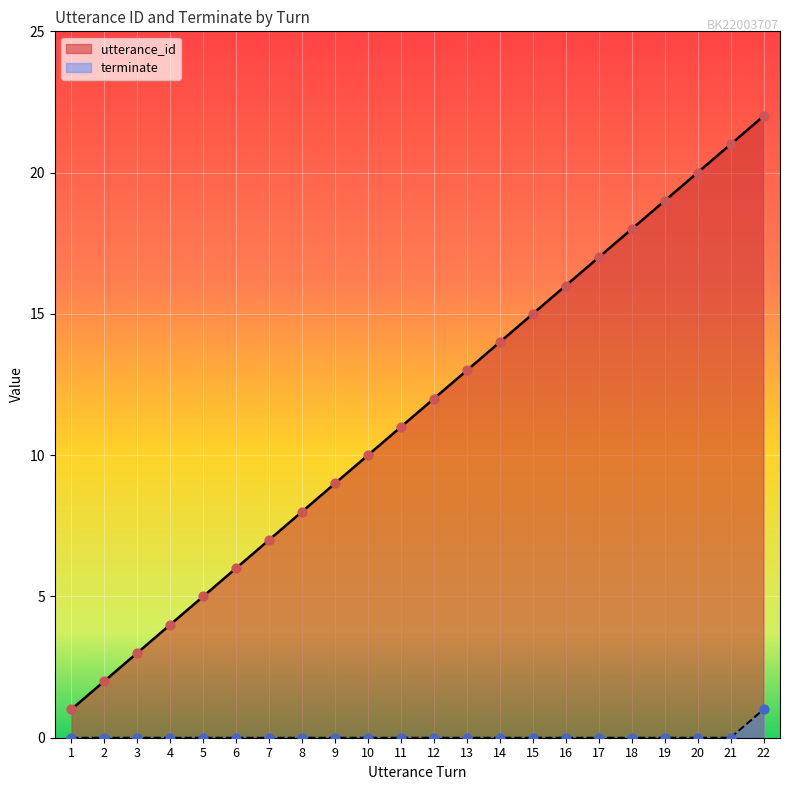

Which series has the widest spread of Y values?

utterance_id